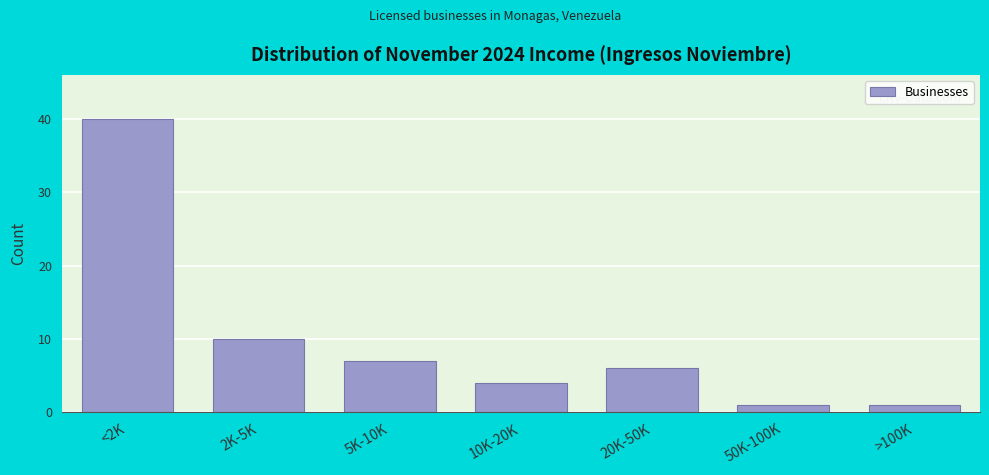

Reading left to right, extract all data points from this chart.

<2K=40	2K-5K=10	5K-10K=7	10K-20K=4	20K-50K=6	50K-100K=1	>100K=1